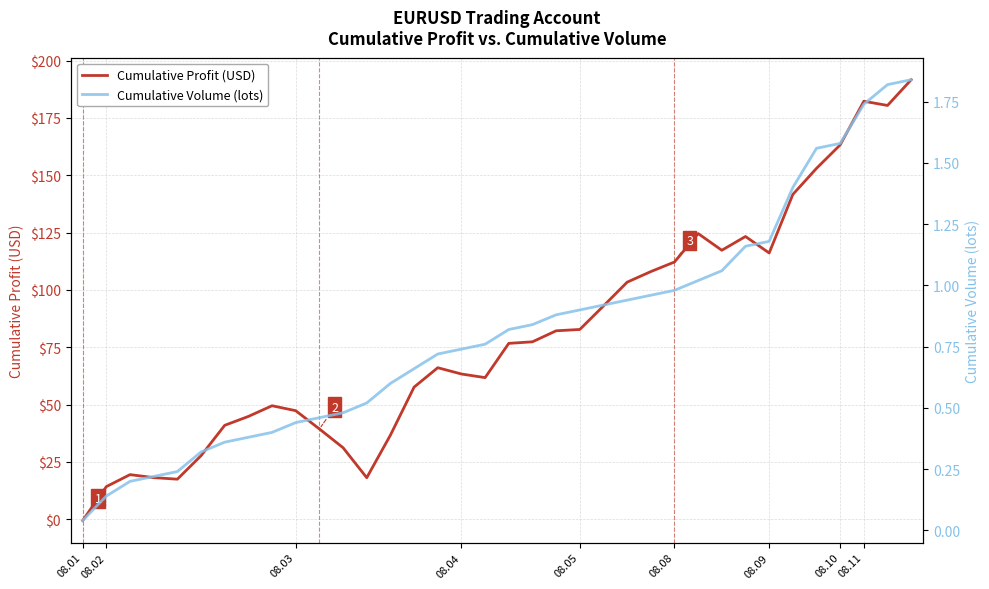

Which series changed the most between 08.02 and 08.04?

Cumulative Profit (USD)